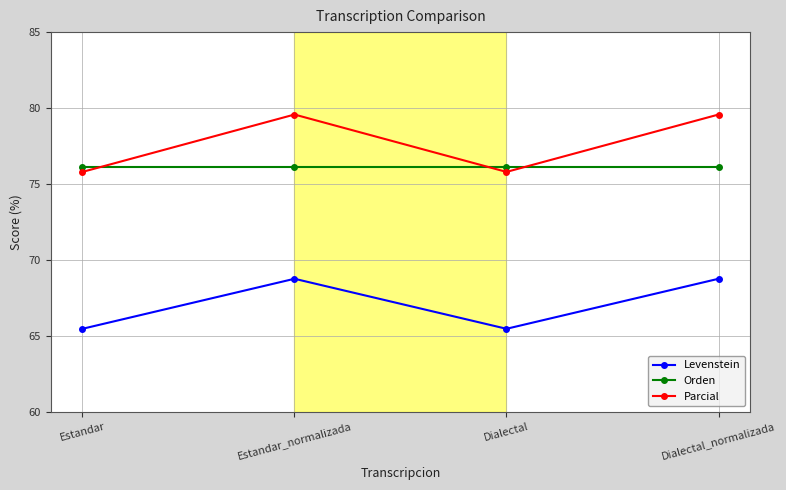

How many Parcial values are between 75 and 79?

2